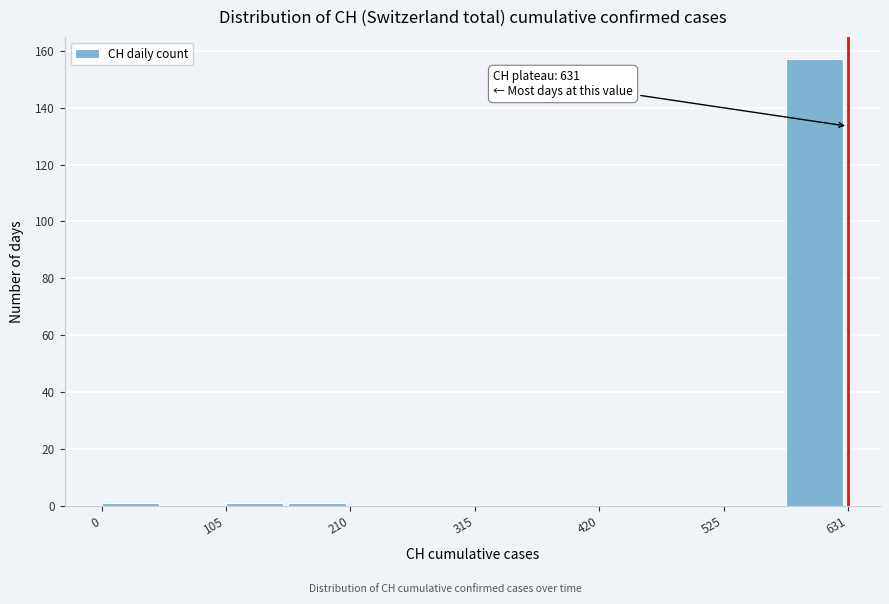

Read against the x-axis, roughly where is the centre of the tallest bar?

600